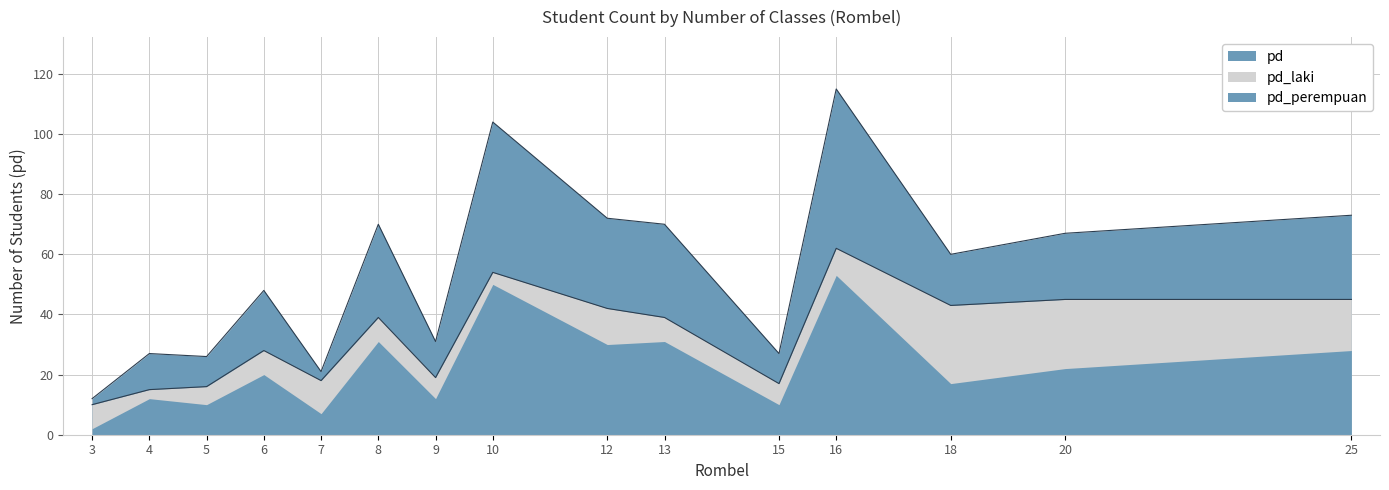

Rank the categories by pd_laki value from highest to lowest.

16, 10, 20, 25, 18, 12, 8, 13, 6, 9, 7, 15, 5, 4, 3